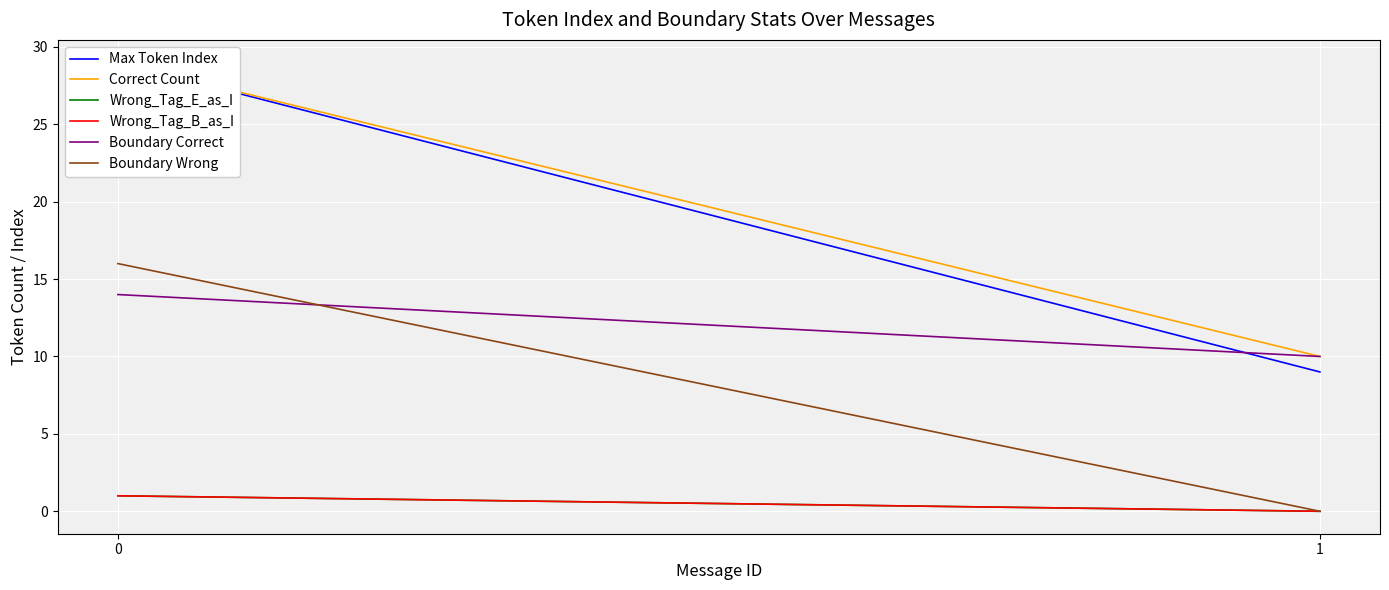

What is the value of the Max Token Index point at the 1st from the left?

29